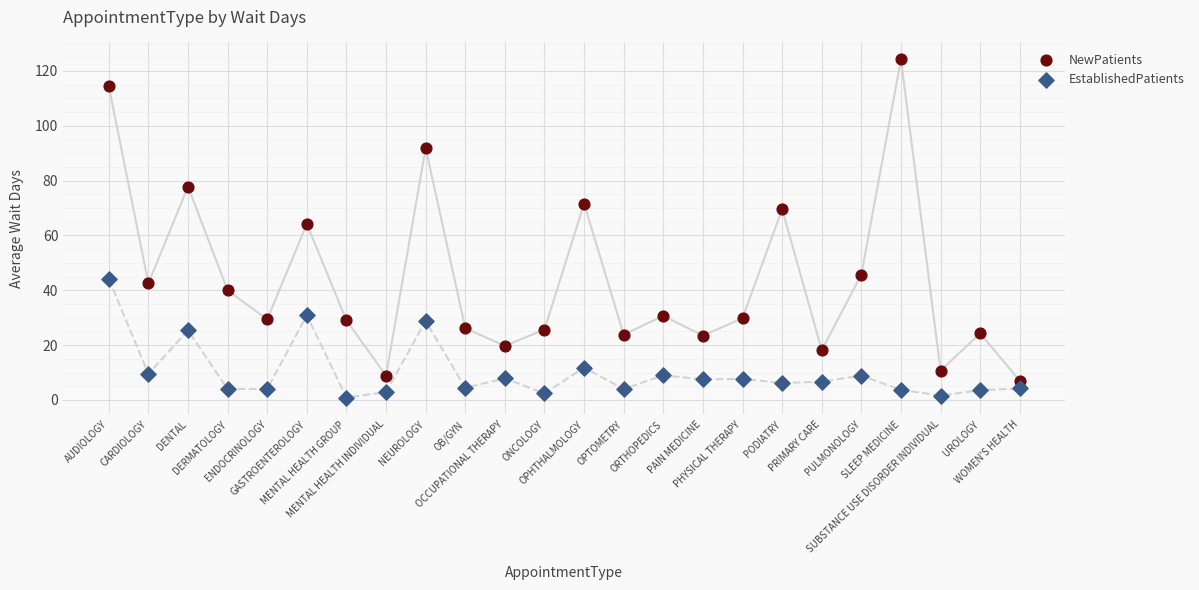

Which series contains the lowest Y value?

EstablishedPatients